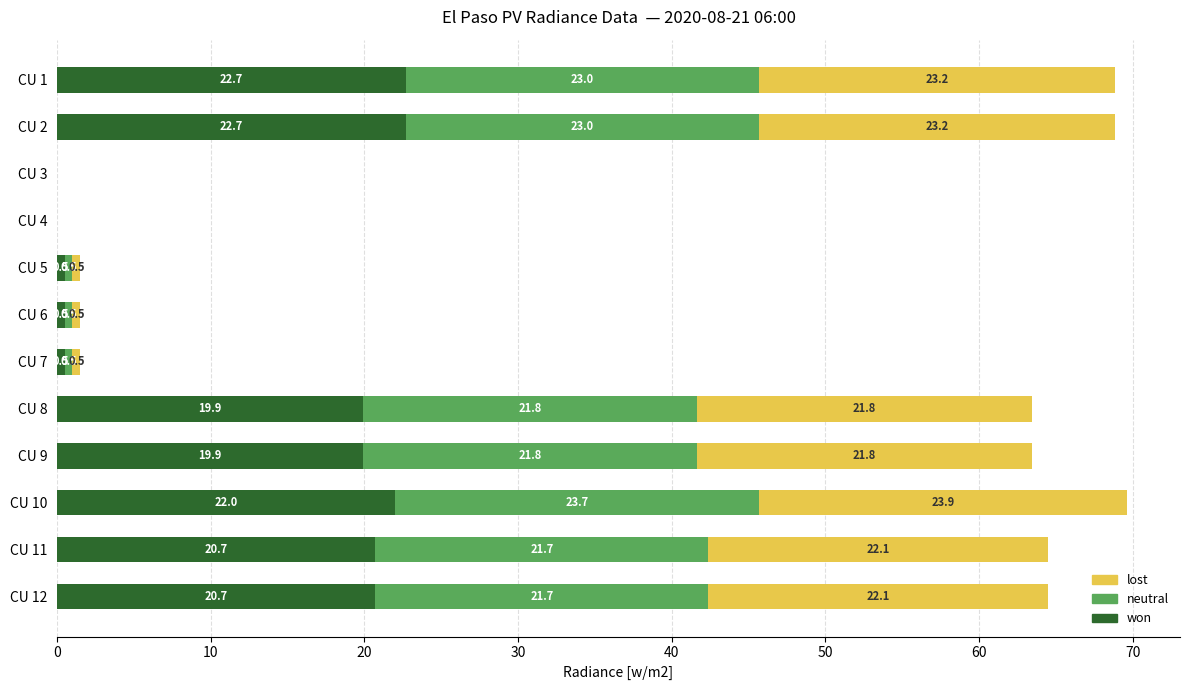

The value of won at CU 4 is 0.0. True or false?

True